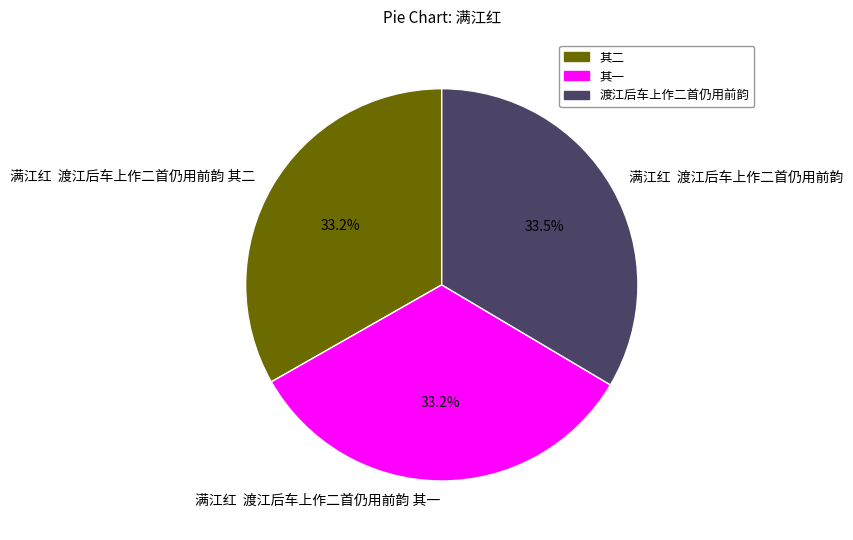

Does 满江红 渡江后车上作二首仍用前韵 represent more than half of the total?

No